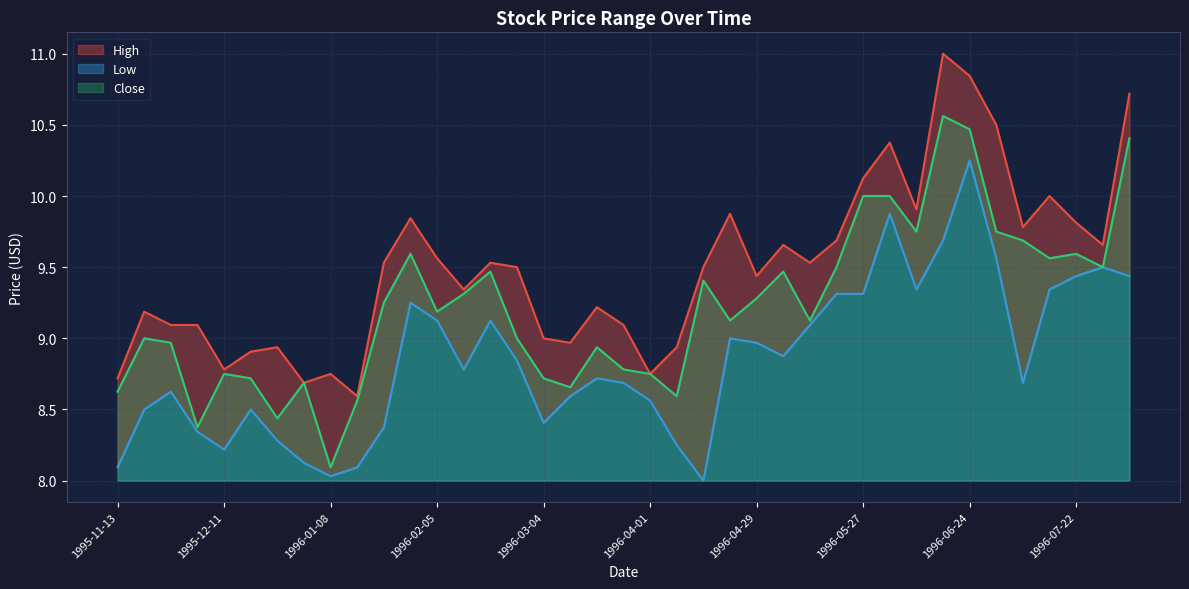

What is the difference between the second highest and minimum values in the Low series?

1.9